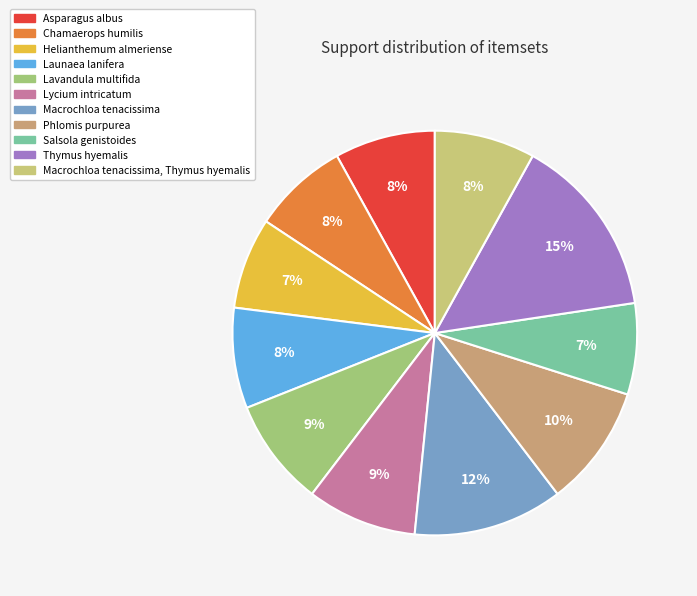

Is it true that Phlomis purpurea is 16% of the pie?

False